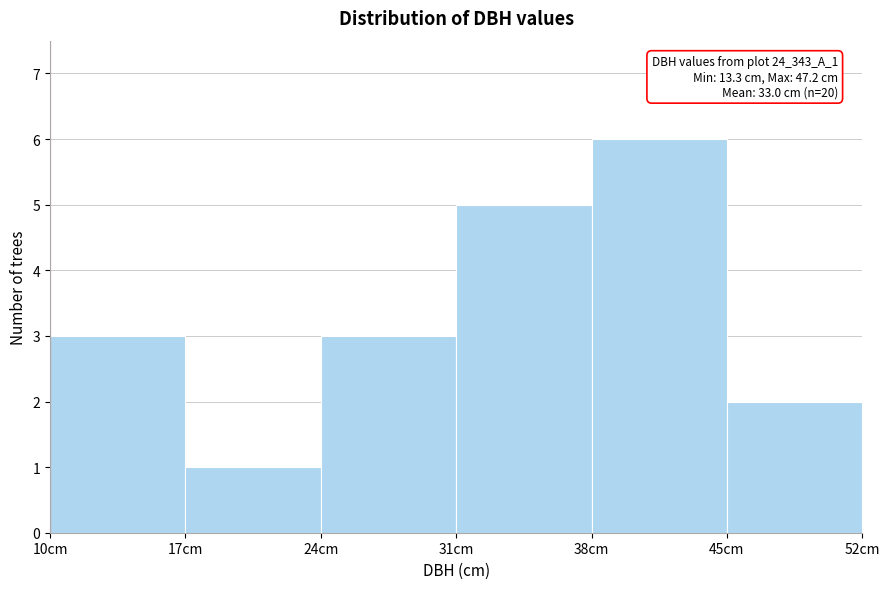

Over which range of the x-axis is the bar tallest?

38 to 45